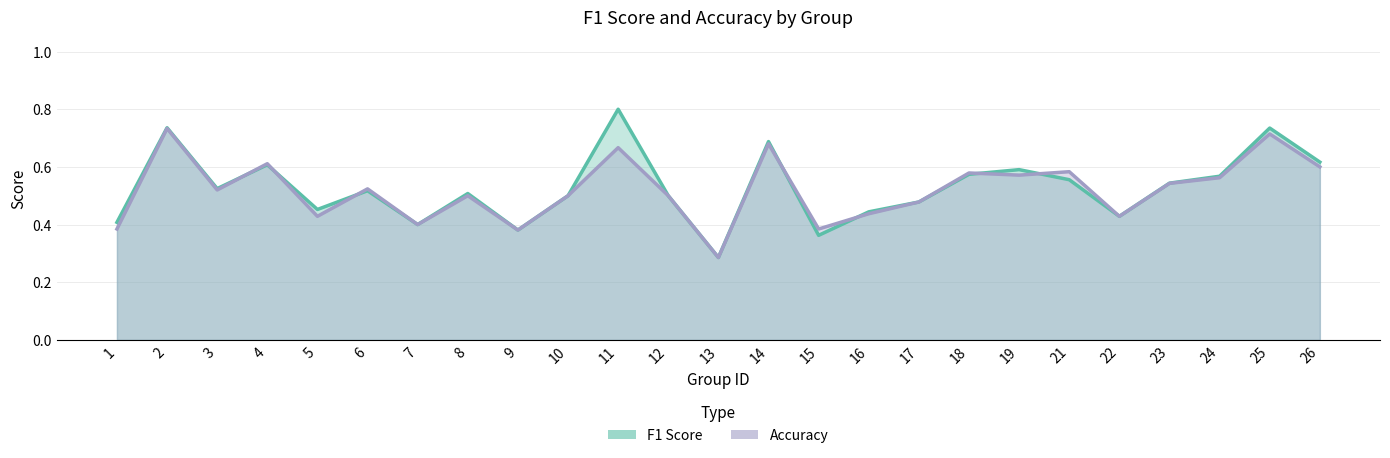

What is the sum of the f1_line values at 8 and 4?

1.1